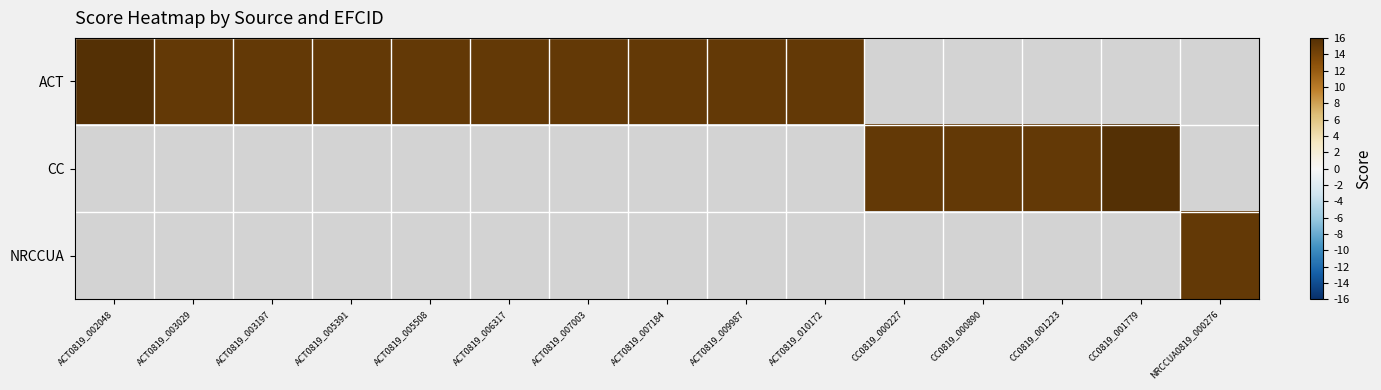

Which series has the largest range (max minus min)?

ACT